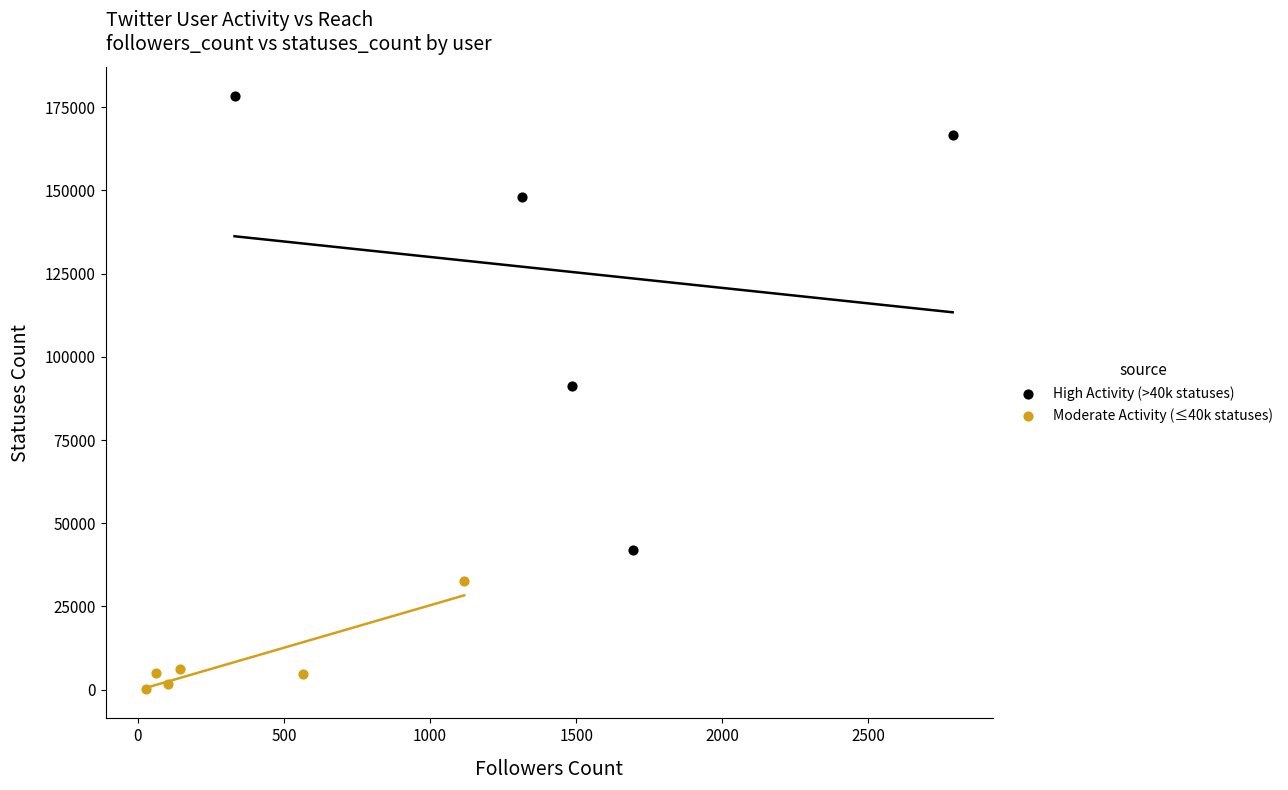

Which series contains the highest Y value?

High Activity (>40k statuses)